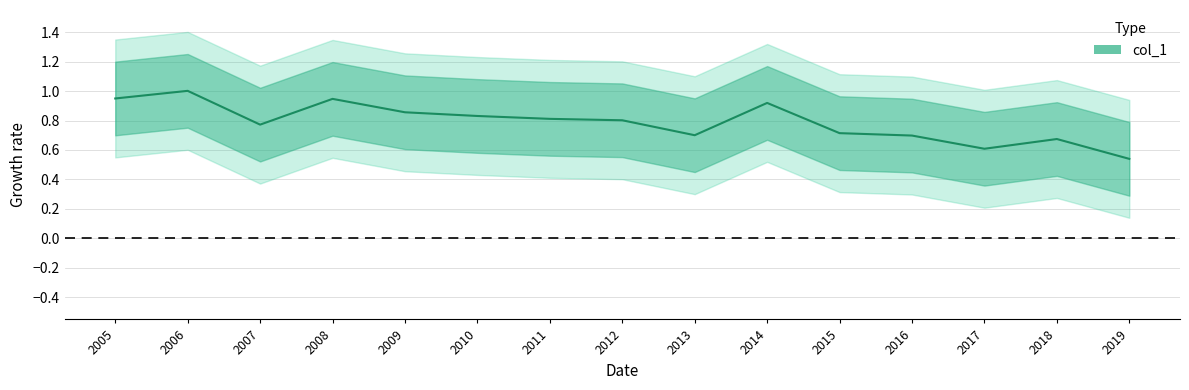

What is the maximum value shown in the chart?

1.0